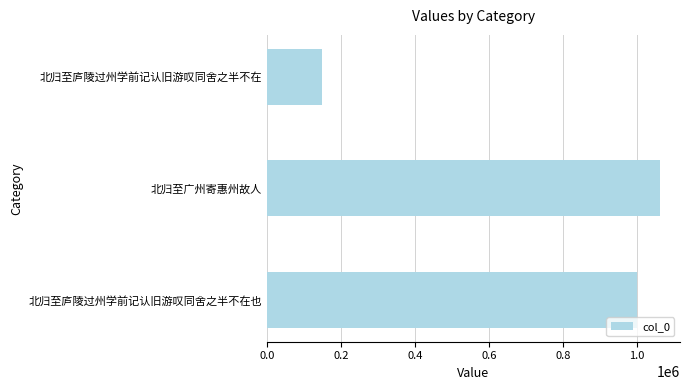

What is the difference between the maximum and minimum values?

914870